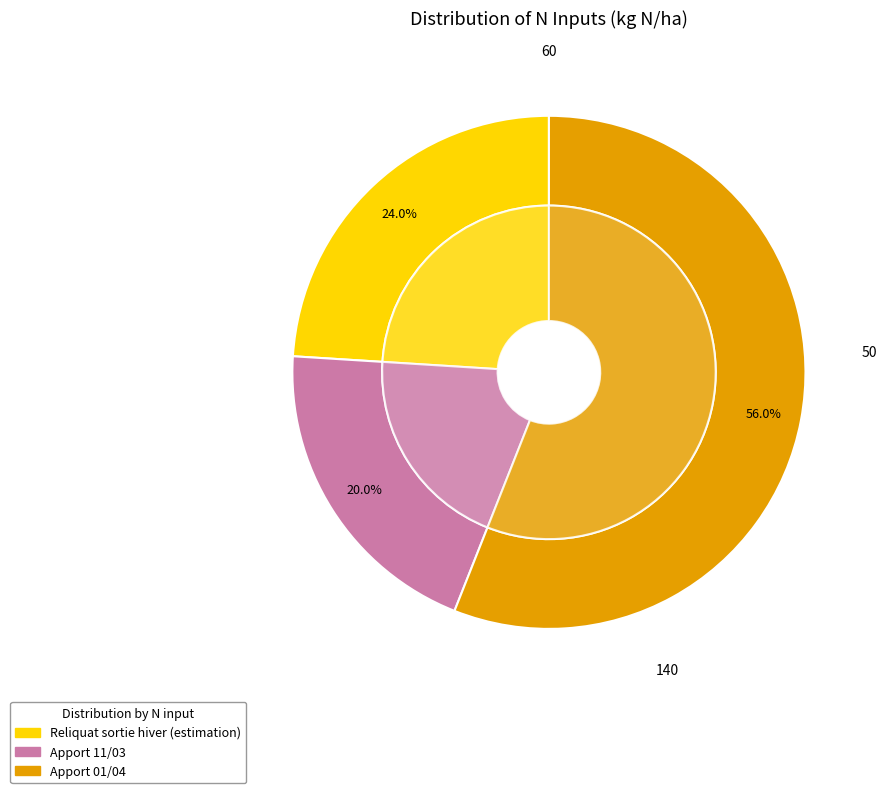

To the nearest percent, what is the difference between the Apport 11/03 and Reliquat sortie hiver (estimation) slice percentages?

4%